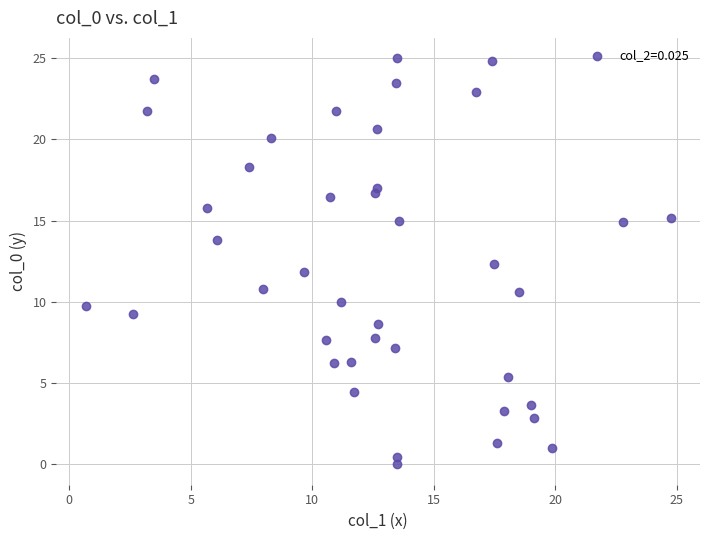

What is the range of X values (max minus min)?

24.1